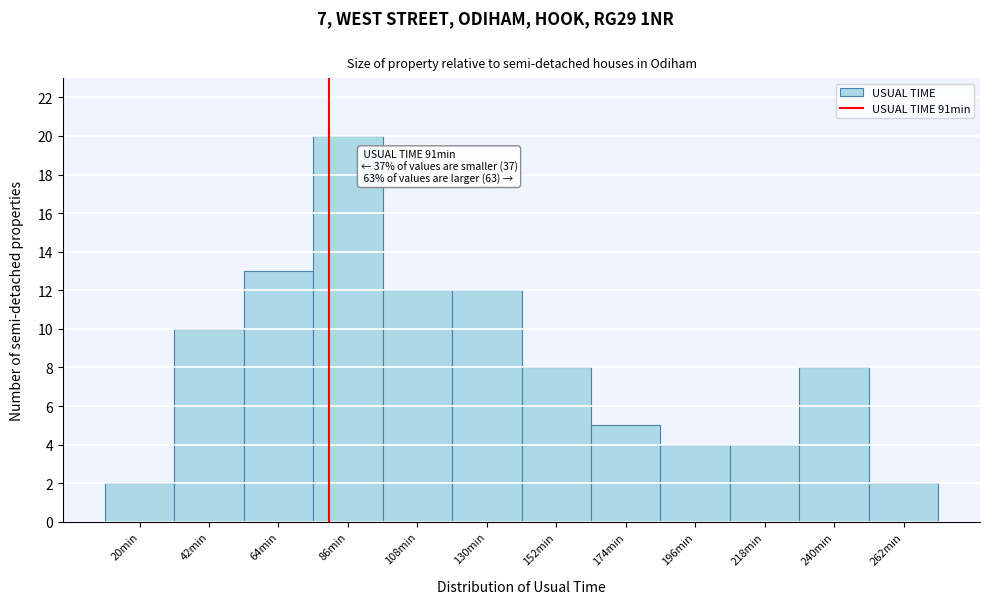

Reading left to right, what are all the values shown in this chart?

20min=2	42min=10	64min=13	86min=20	108min=12	130min=12	152min=8	174min=5	196min=4	218min=4	240min=8	262min=2